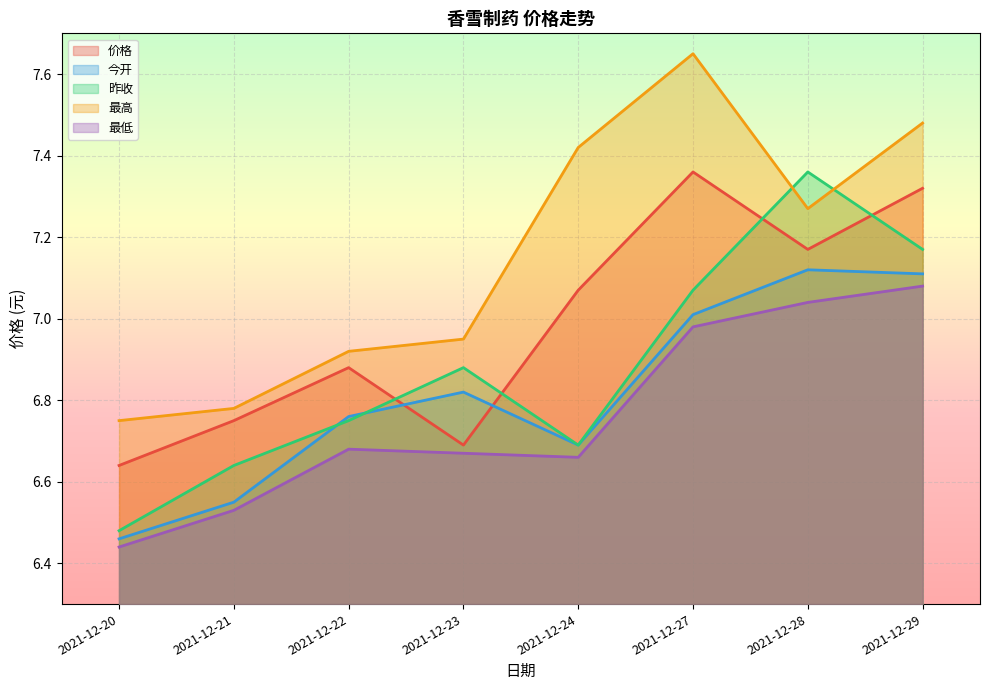

Between 2021-12-20 and 2021-12-23, which is larger?

2021-12-23